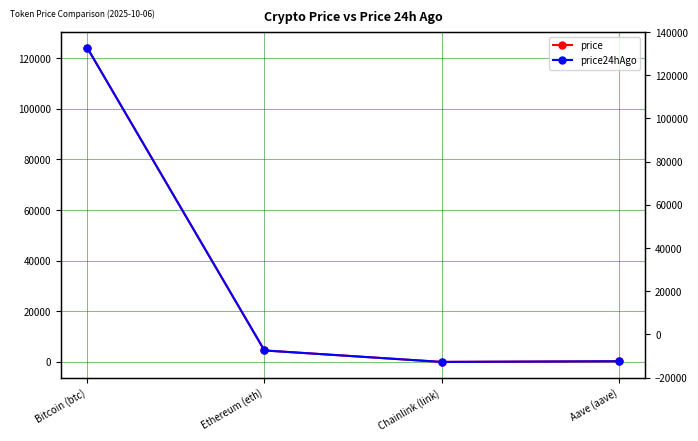

What is the minimum value shown in the chart?

21.9